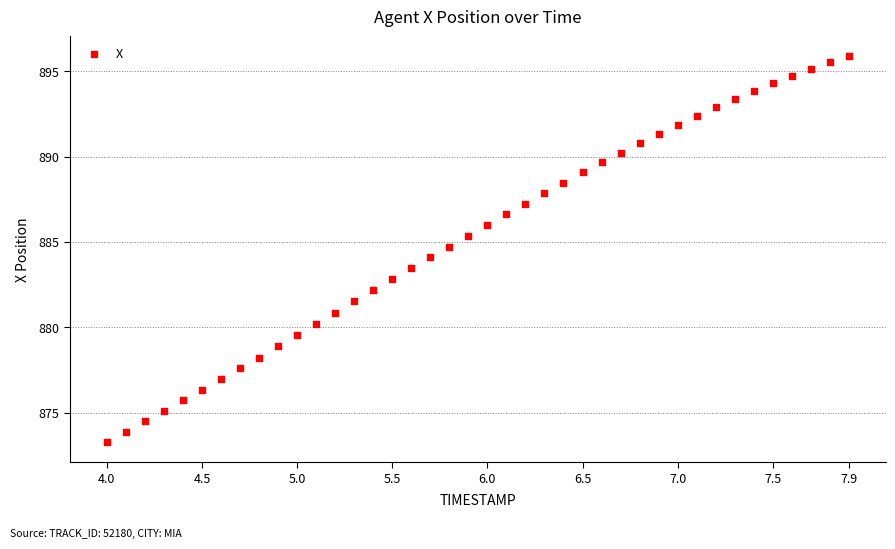

What is the range of X values (max minus min)?

3.9